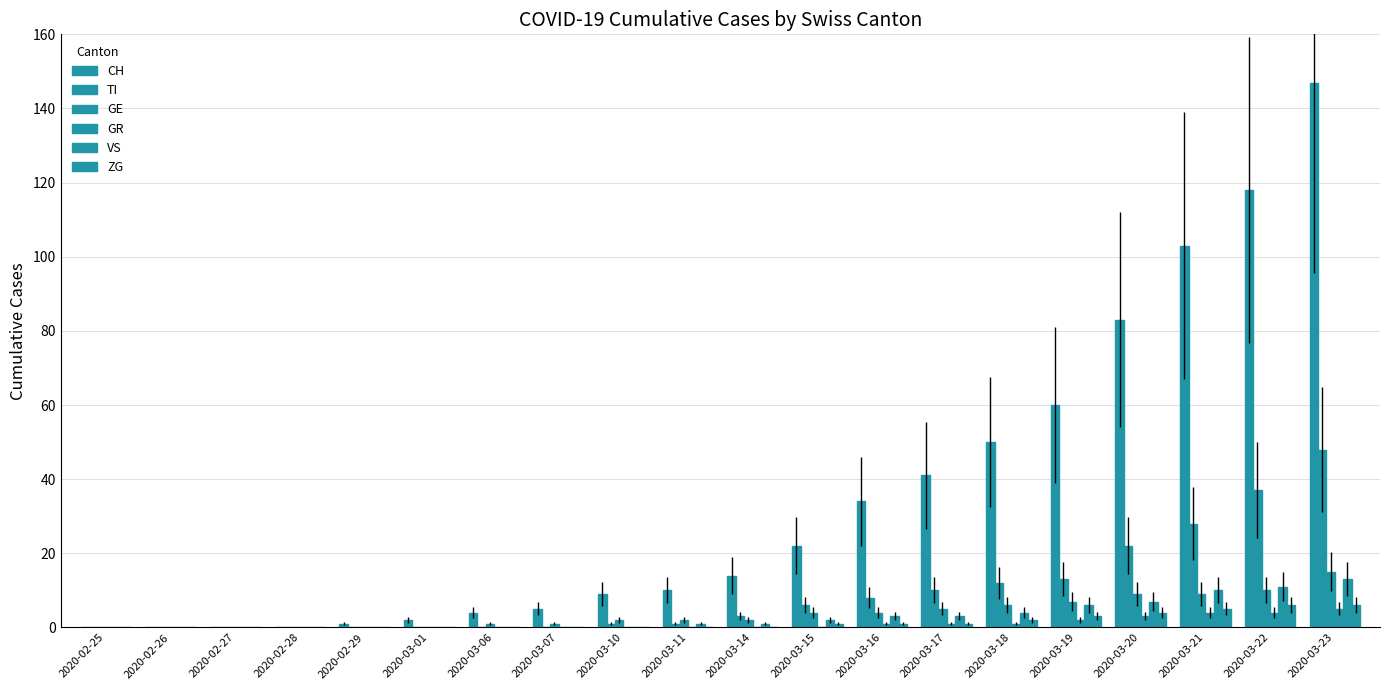

Between 2020-03-06 and 2020-03-17, which is larger?

2020-03-17